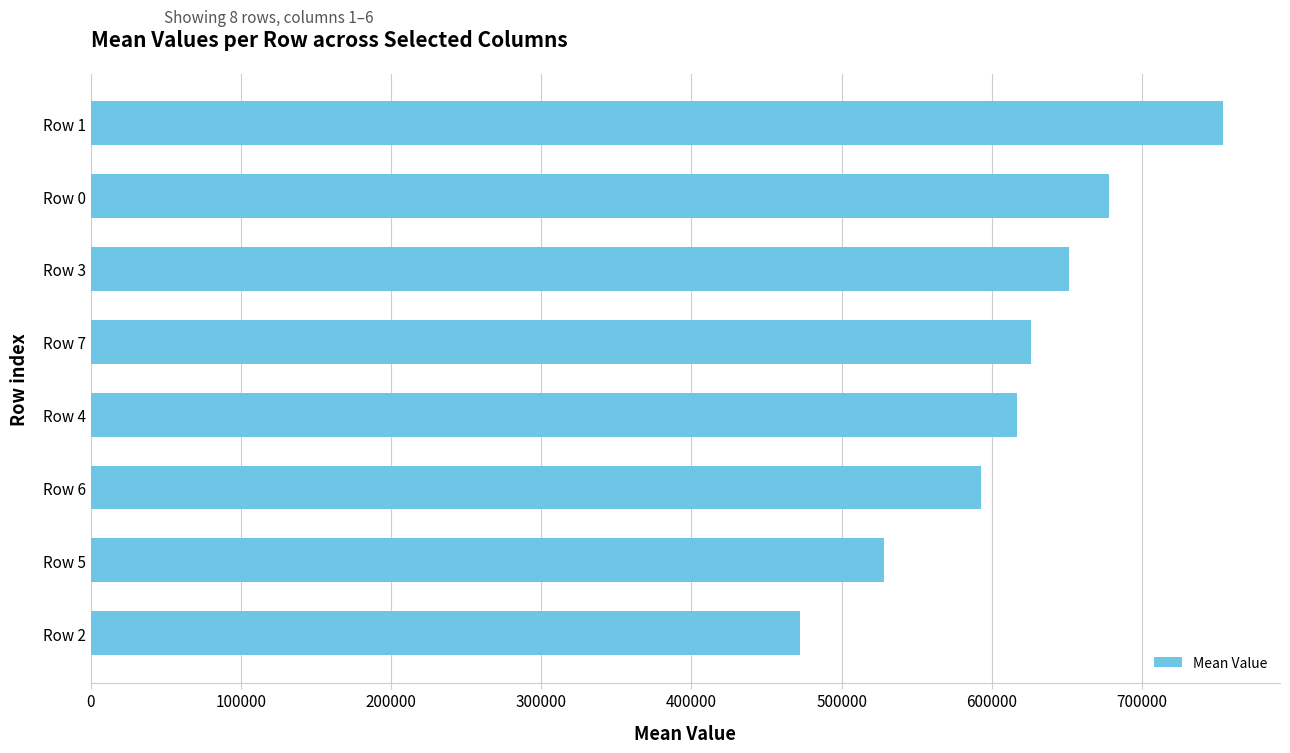

What value does the data have at Row 7?

626292.8